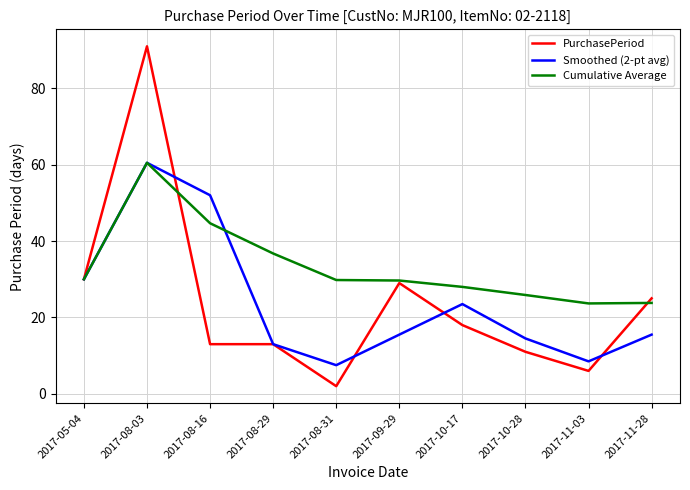

Which category has the highest value in the PurchasePeriod series?

2017-08-03